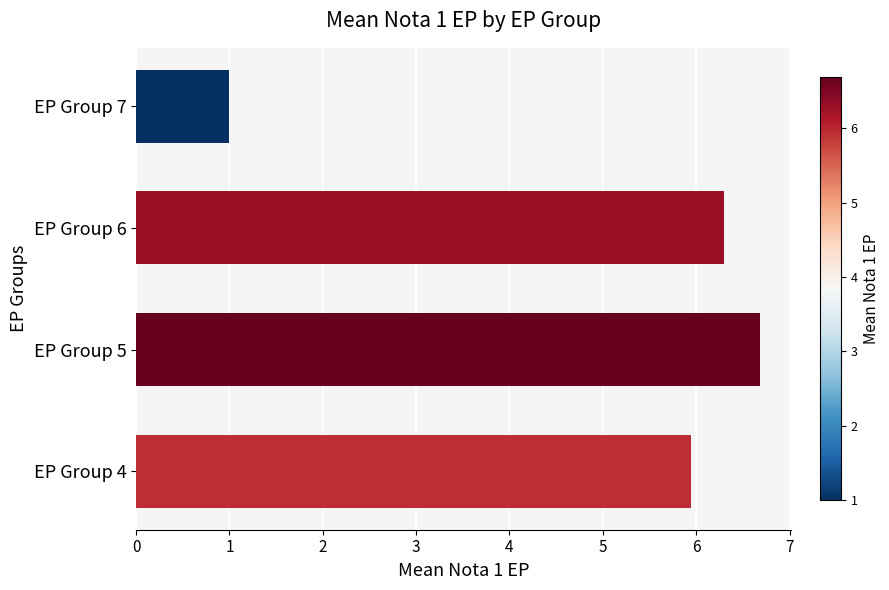

What is the change in value from EP Group 4 to EP Group 6?

+0.4